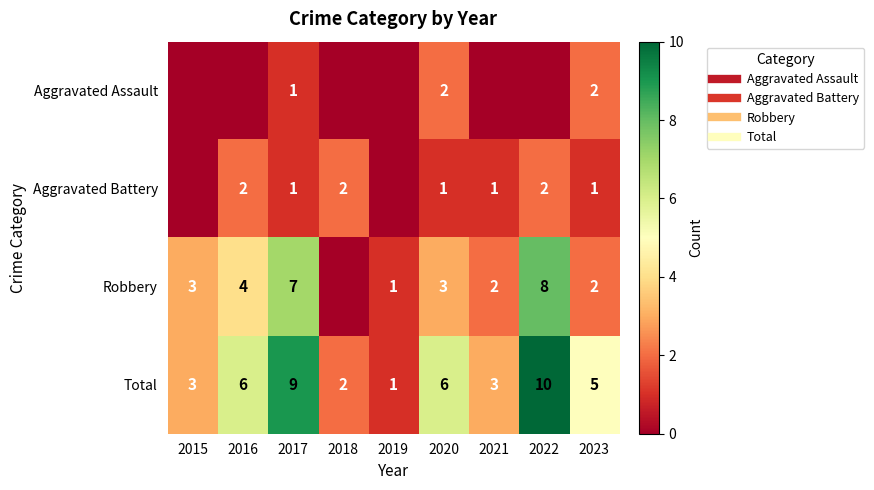

How many Aggravated Assault values are between 0 and 1?

7